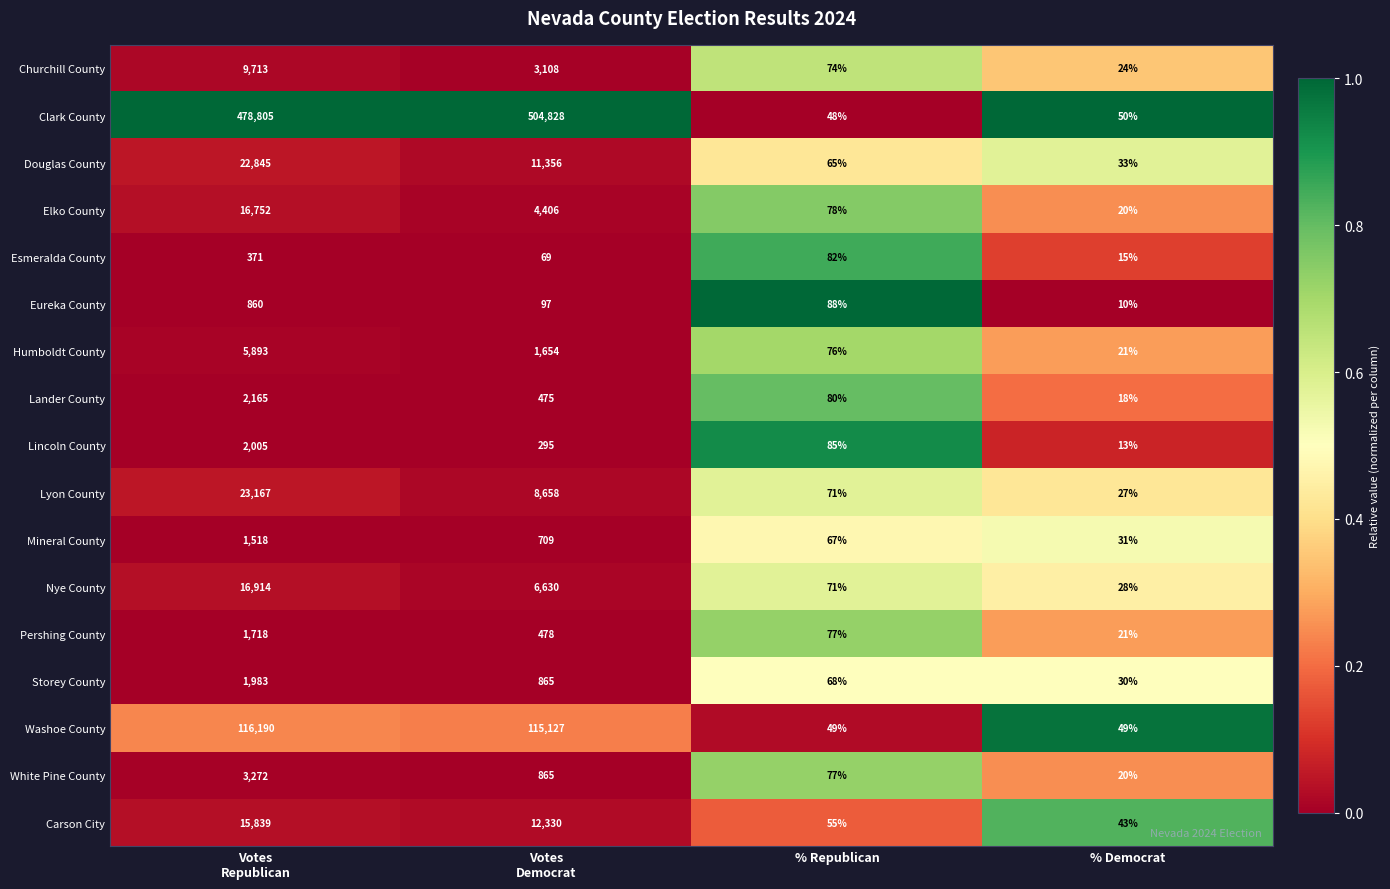

What is the spread (max minus min) of values at Votes
Republican?

478434